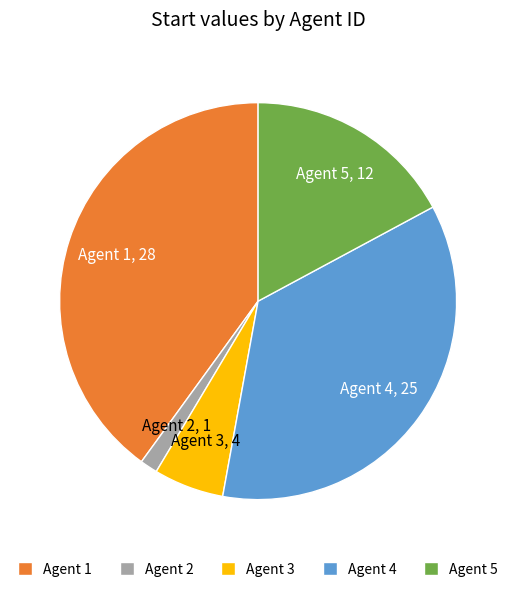

Do Agent 4 and Agent 5 together represent more than half of the pie?

Yes